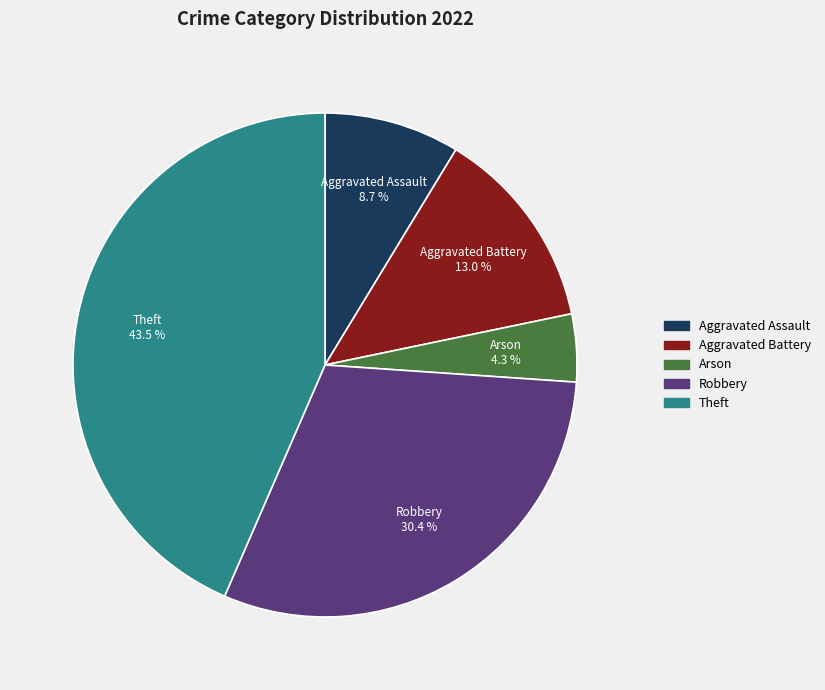

Rank the categories by value from lowest to highest.

Arson, Aggravated Assault, Aggravated Battery, Robbery, Theft